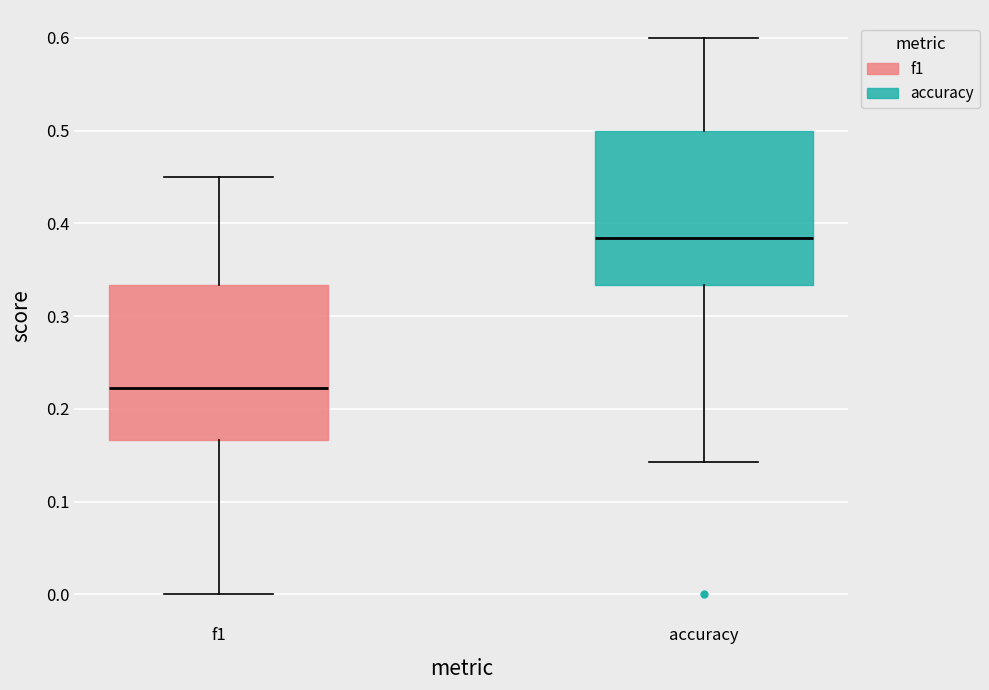

Reading left to right, transcribe this box plot: for each box, give where its median line is, the range the box spans, and where its two whiskers end, as read against the y-axis. The values are not printed on the chart, so give them approximately, as read against the axis.

f1: median 0.22, box 0.17 to 0.33, whiskers 0.00 to 0.45
accuracy: median 0.38, box 0.33 to 0.50, whiskers 0.14 to 0.60